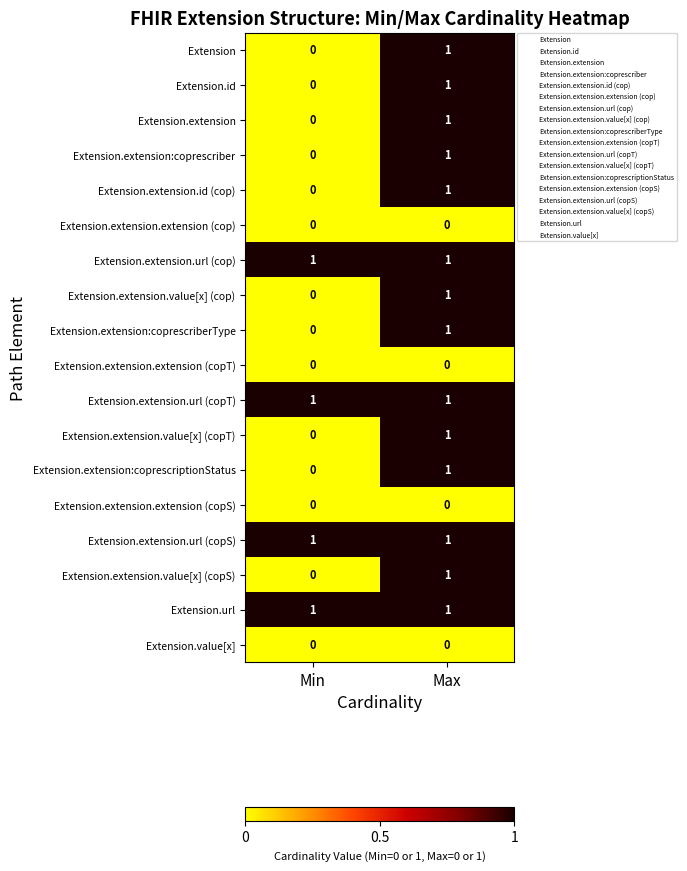

Is it true that Extension equals 1 at Max?

True